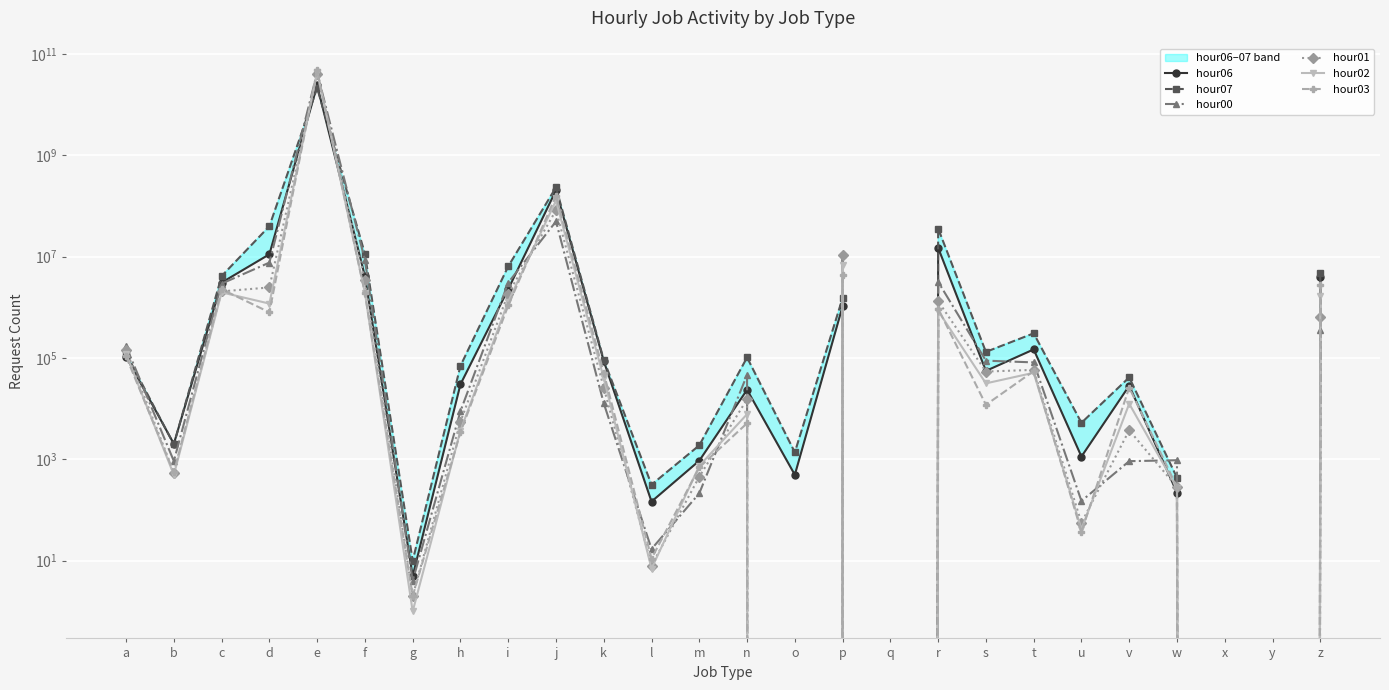

True or false: hour02 has more than 0 points higher than both neighbors.

True